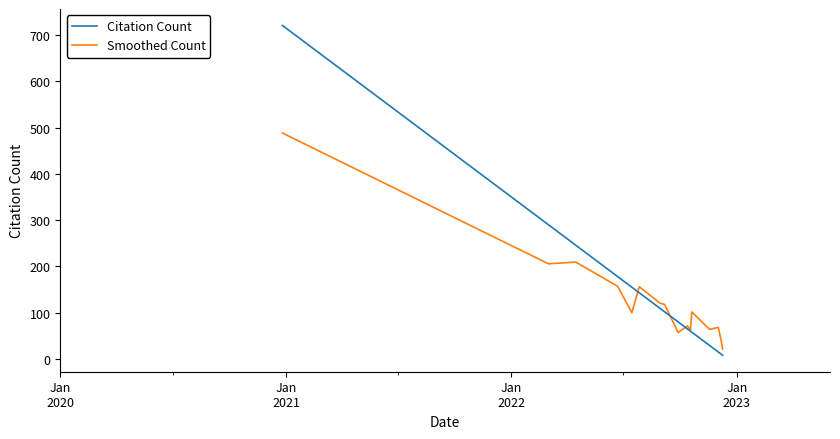

Which series has the widest spread of values?

Citation Count